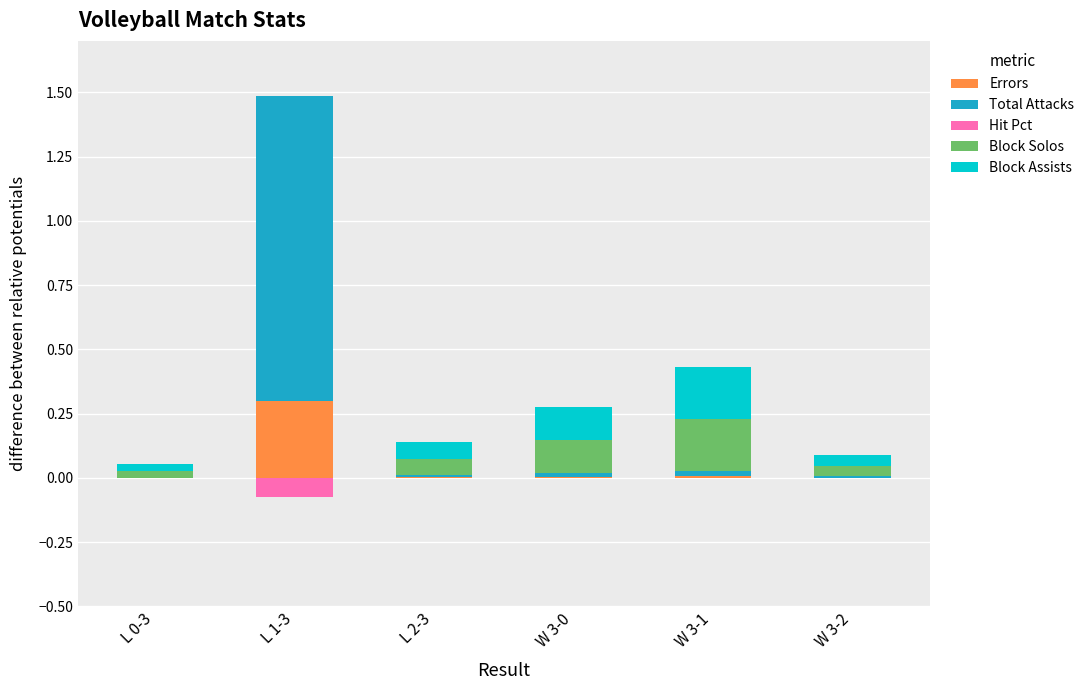

Reading left to right, extract all data points from this chart.

Errors: L 0-3=0.0	L 1-3=0.3	L 2-3=0.0	W 3-0=0.0	W 3-1=0.0	W 3-2=0.0
Total Attacks: L 0-3=0.0	L 1-3=1.2	L 2-3=0.0	W 3-0=0.0	W 3-1=0.0	W 3-2=0.0
Hit Pct: L 0-3=0.0	L 1-3=0.0	L 2-3=0.0	W 3-0=0.0	W 3-1=0.0	W 3-2=0.0
Block Solos: L 0-3=0.0	L 1-3=0.0	L 2-3=0.1	W 3-0=0.1	W 3-1=0.2	W 3-2=0.0
Block Assists: L 0-3=0.0	L 1-3=0.0	L 2-3=0.1	W 3-0=0.1	W 3-1=0.2	W 3-2=0.0